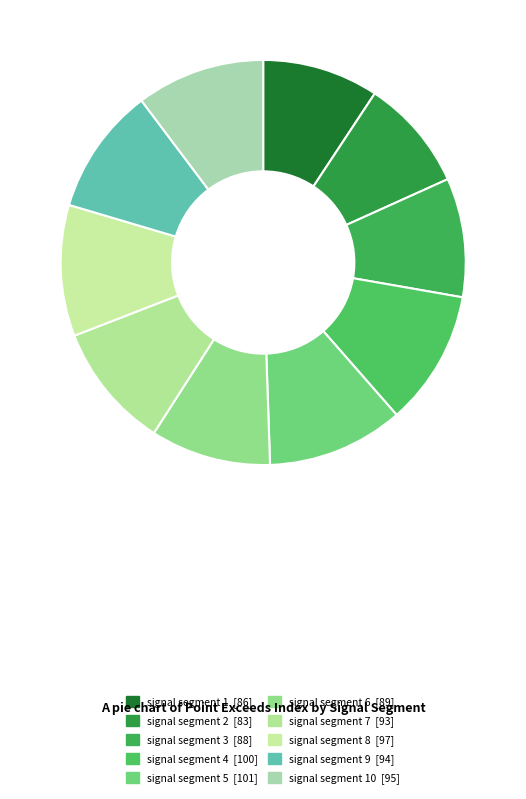

To the nearest percent, what is the difference between the largest and smallest slice percentages?

2%